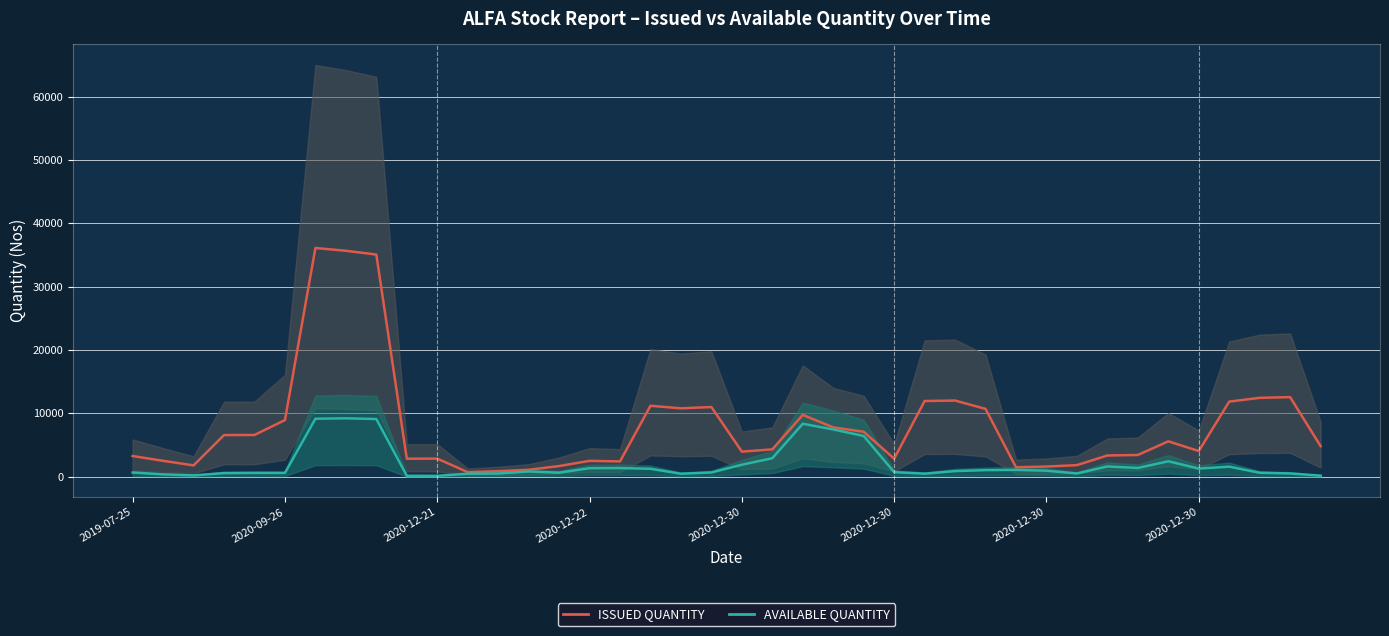

True or false: AVAILABLE QUANTITY and ISSUED QUANTITY intersect in this chart.

False